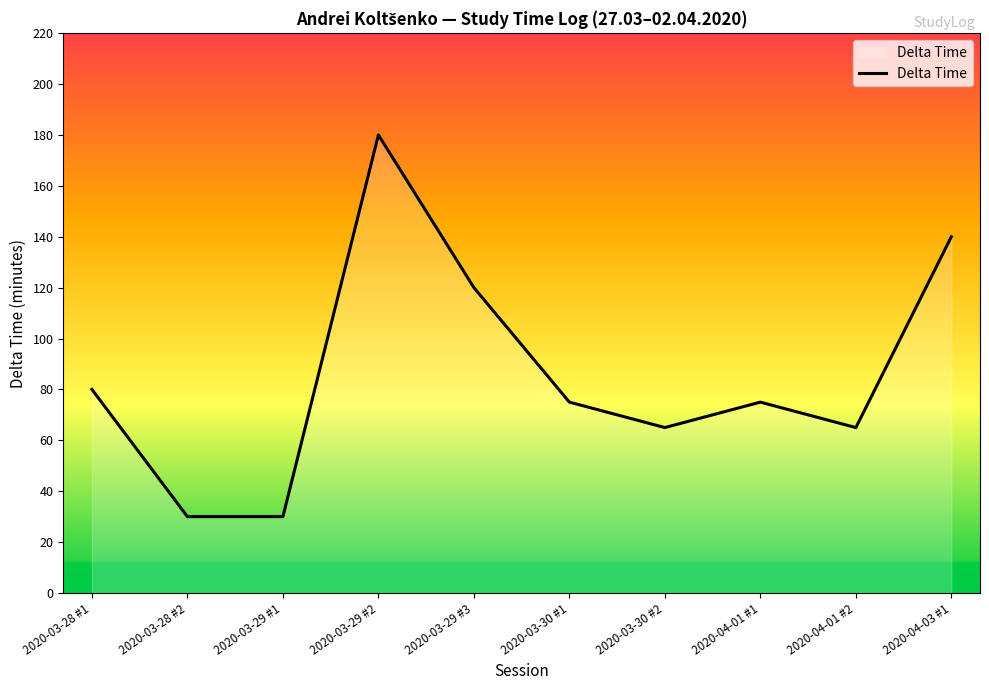

True or false: the data shows 105 at 2020-03-30 #2.

False